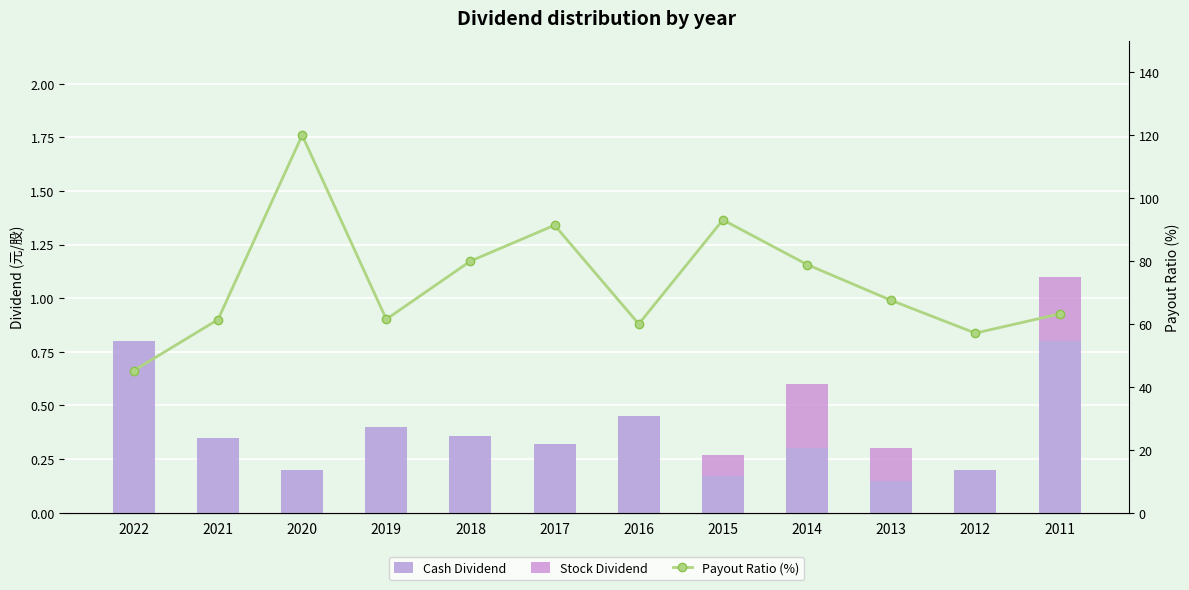

List the labels in order of Payout Ratio (%) value, largest first.

2020, 2015, 2017, 2018, 2014, 2013, 2011, 2019, 2021, 2016, 2012, 2022